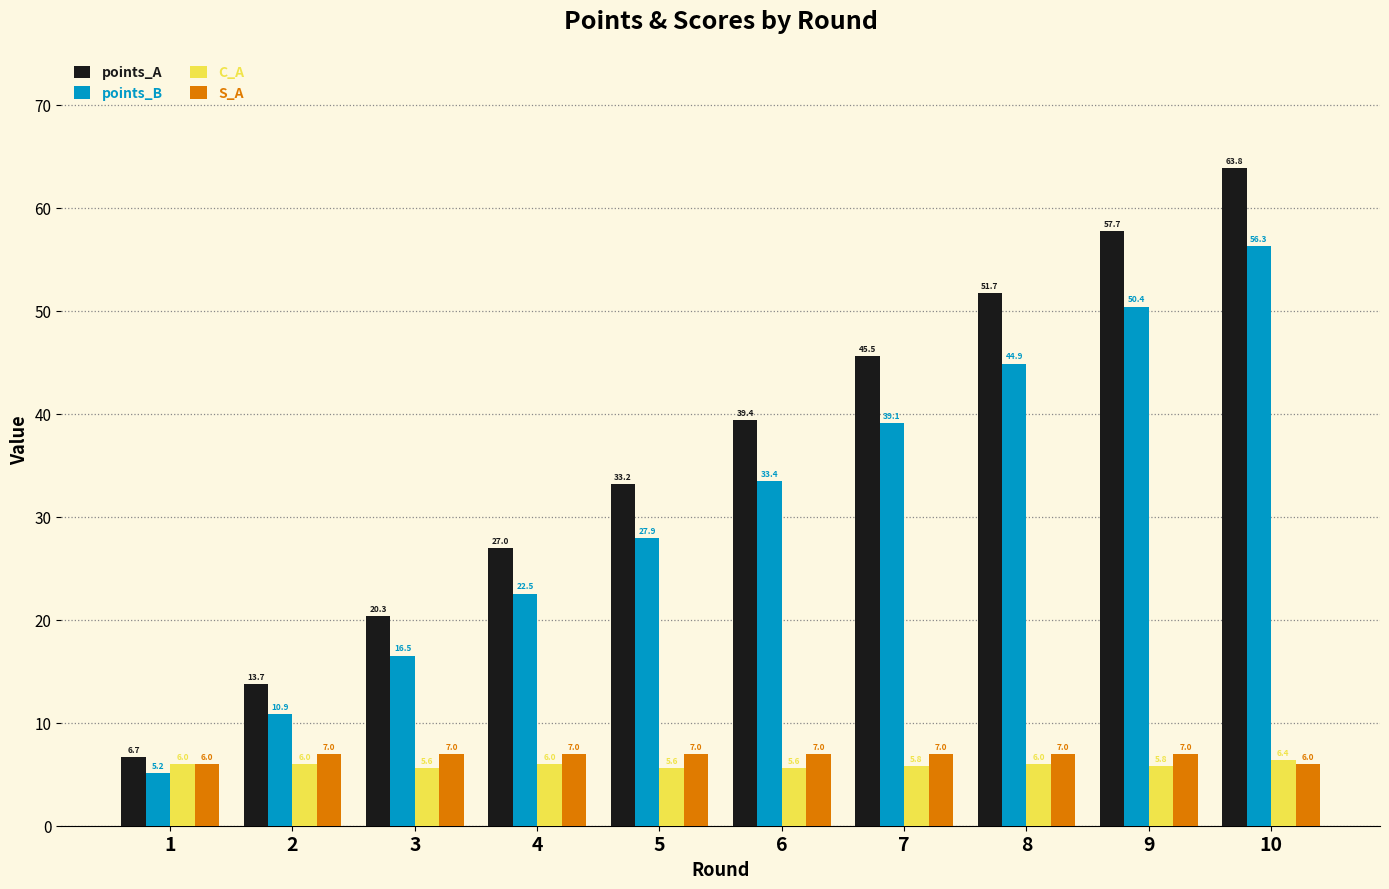

At how many categories does at least one series exceed 8?

9